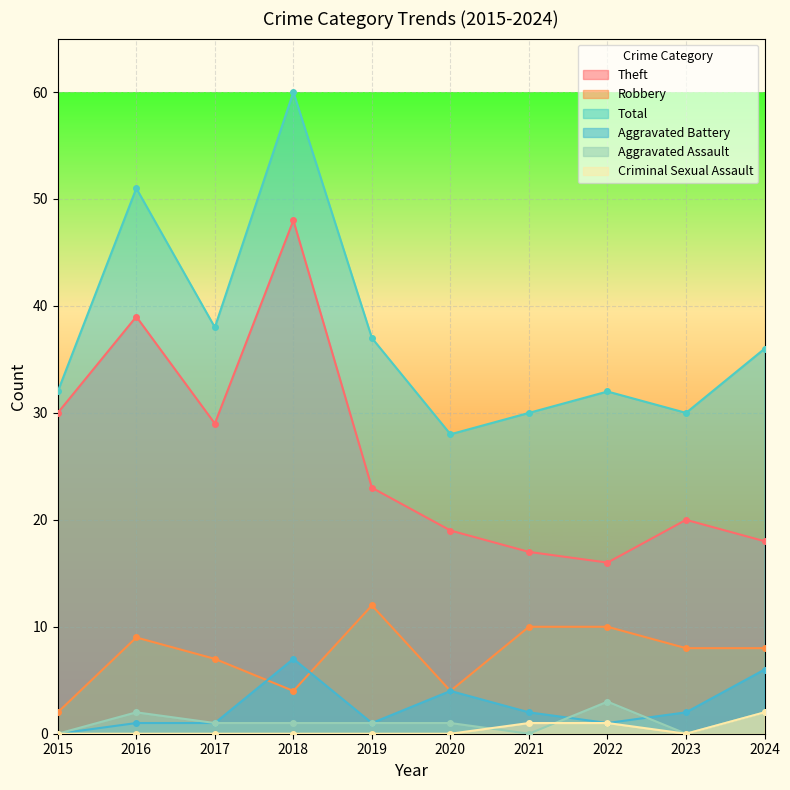

At which category does Aggravated Assault reach its first local valley?

2021